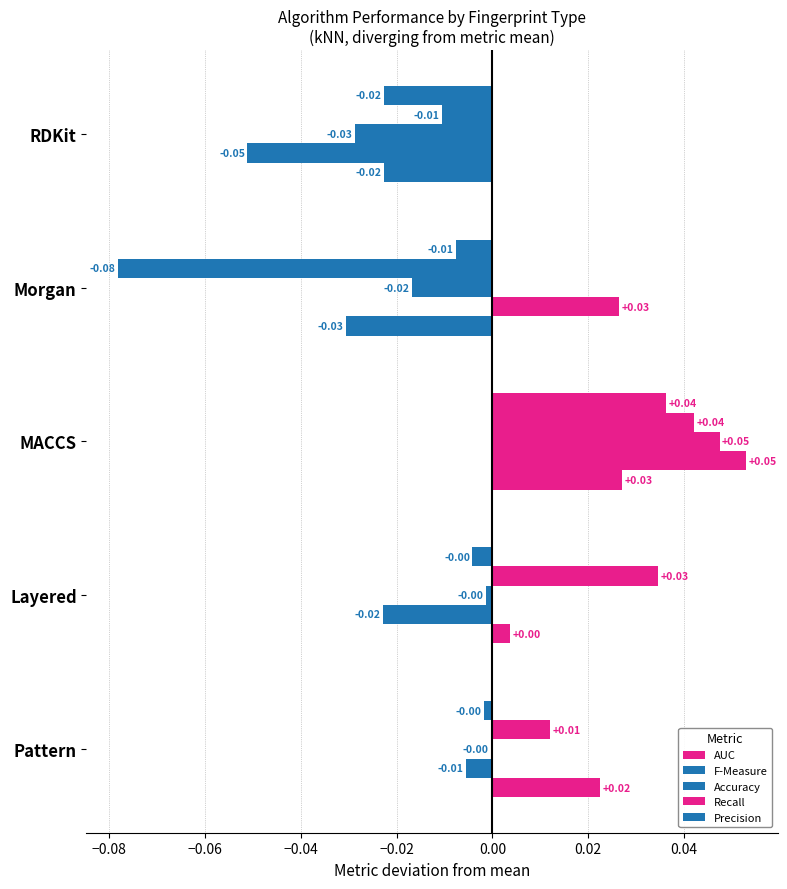

Reading right to left, list all the values displayed in this chart.

AUC: -0.0	-0.0	0.0	0.0	0.0
F-Measure: -0.1	0.0	0.1	-0.0	-0.0
Accuracy: -0.0	-0.0	0.0	-0.0	-0.0
Recall: -0.0	-0.1	0.0	0.0	0.0
Precision: -0.0	-0.0	0.0	-0.0	-0.0